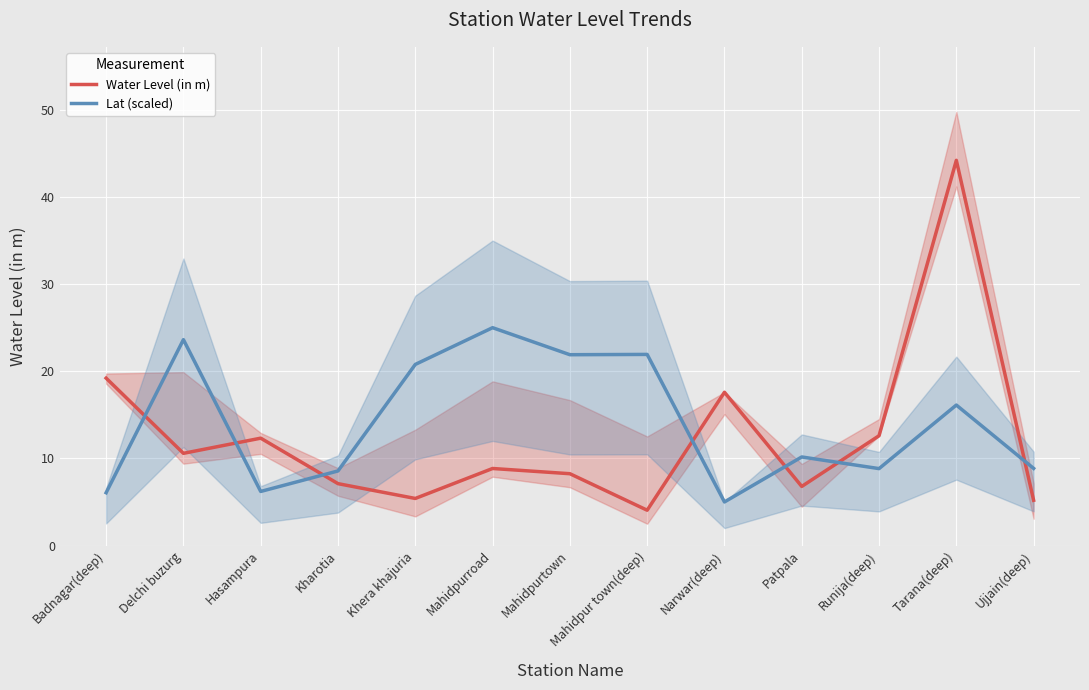

Is this an area chart (filled region under the line)?

No